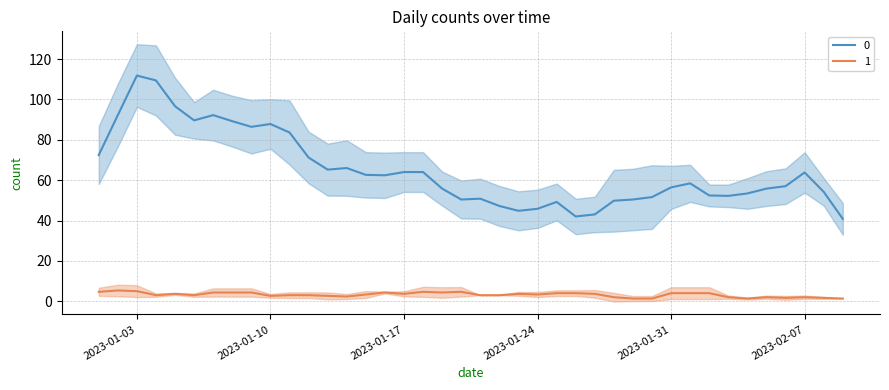

Is it true that 0 equals 62 at 2023-01-09?

False